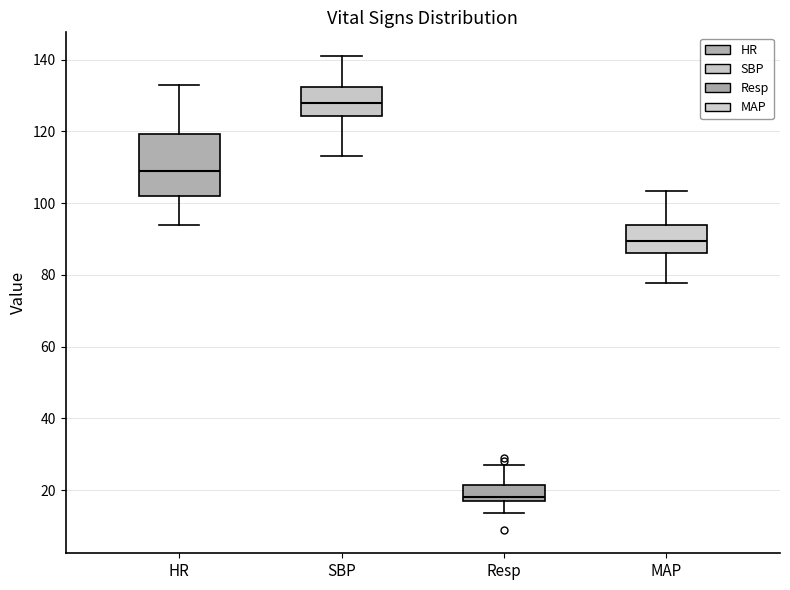

Reading left to right, read every box against the y-axis: the position of its median line, the range the box covers, and the ends of its whiskers. The values are not printed on the chart, so give them approximately, as read against the axis.

HR: median 110, box 102 to 120, whiskers 94 to 134
SBP: median 128, box 124 to 132, whiskers 114 to 142
Resp: median 18 (just above the box's lower edge), box 18 to 22, whiskers 14 to 28
MAP: median 90, box 86 to 94, whiskers 78 to 104